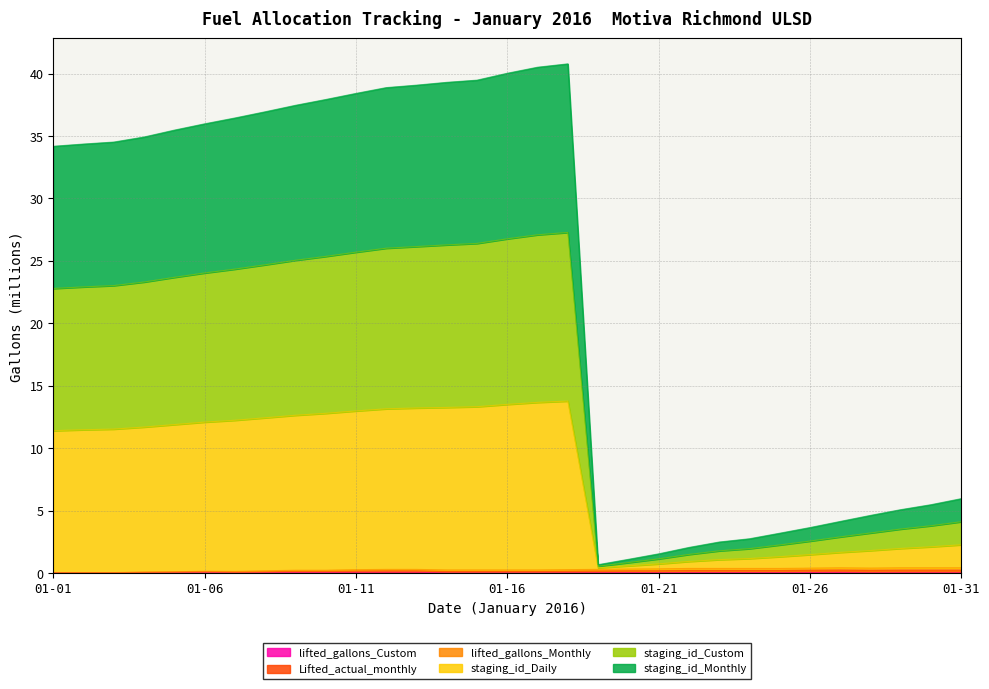

What is the difference between the staging_id_Monthly values at 2016-01-23 and 2016-01-03?

10.5